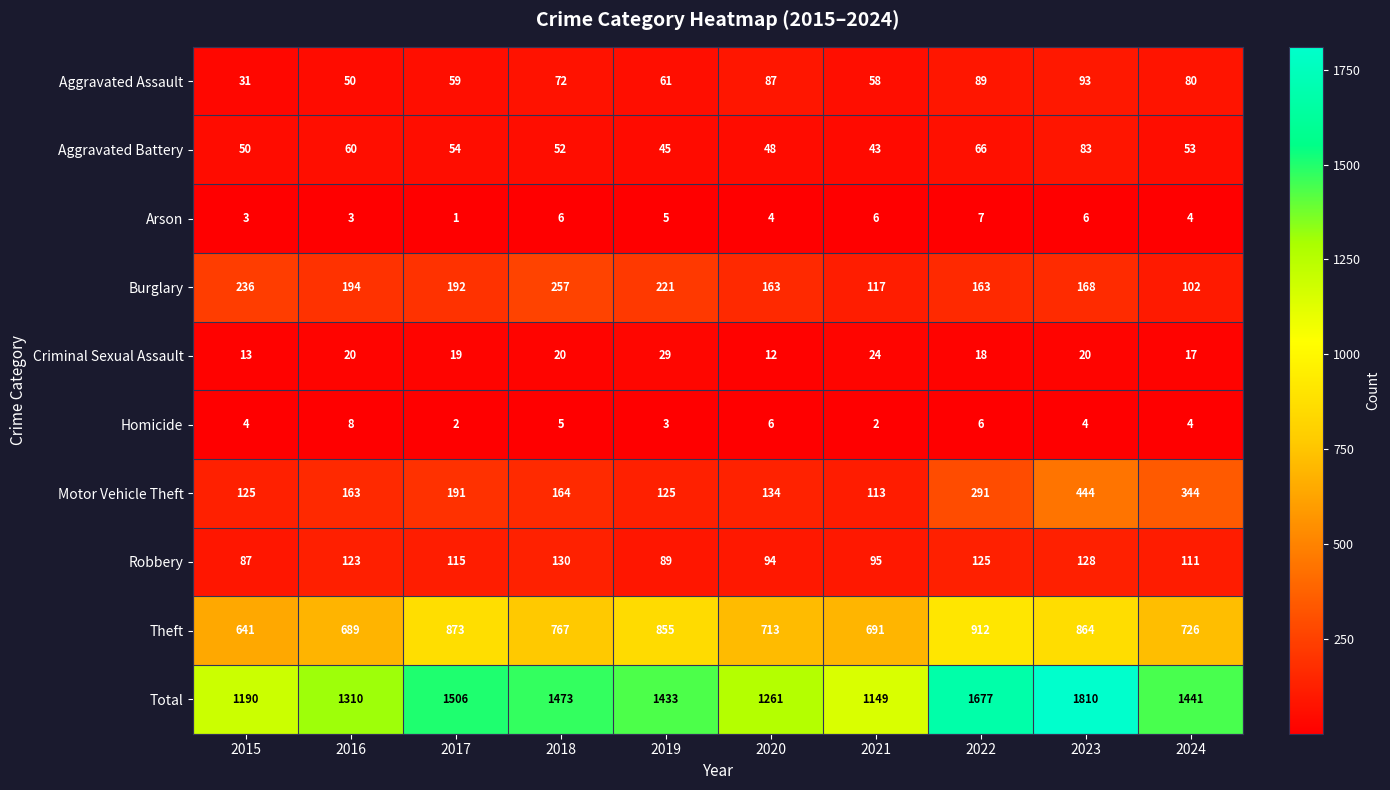

Where is Theft nearest to the value 776?

2018